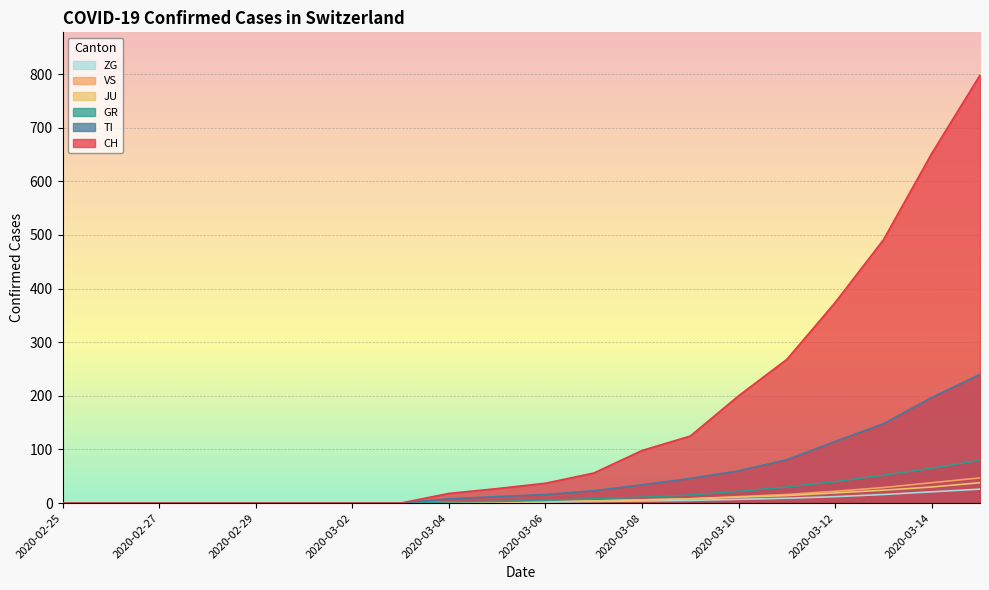

Count the number of data series in this chart.

6